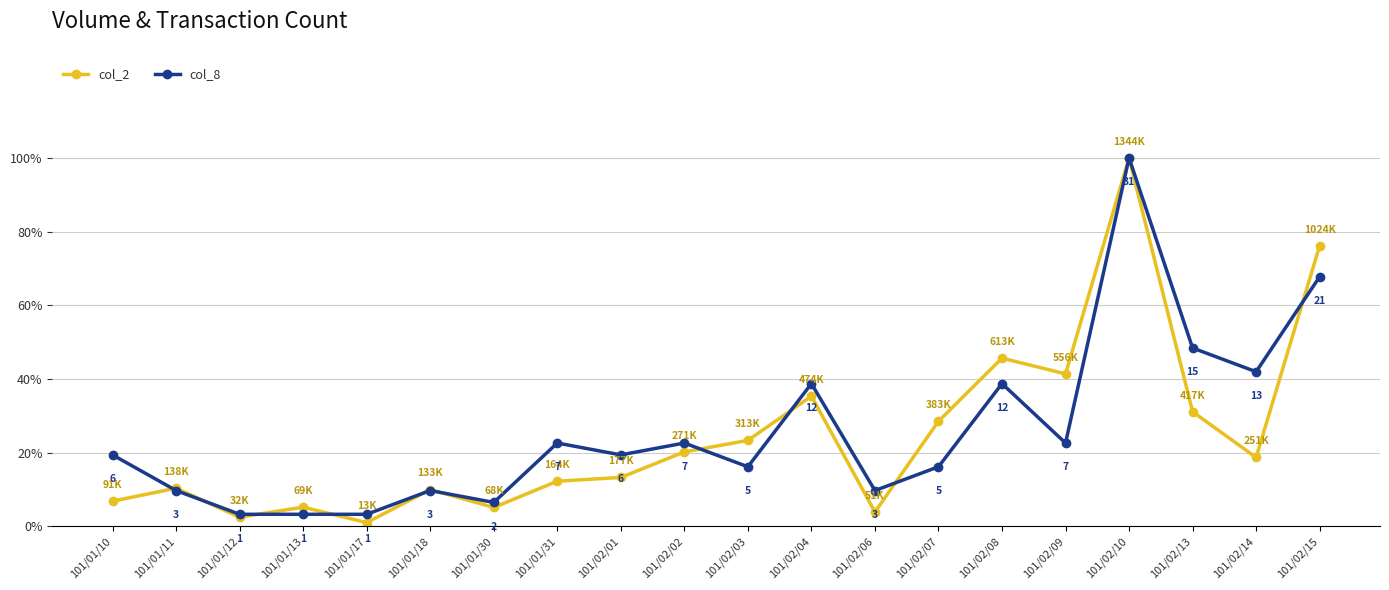

What is the total value across all series at 101/01/31?

34.8